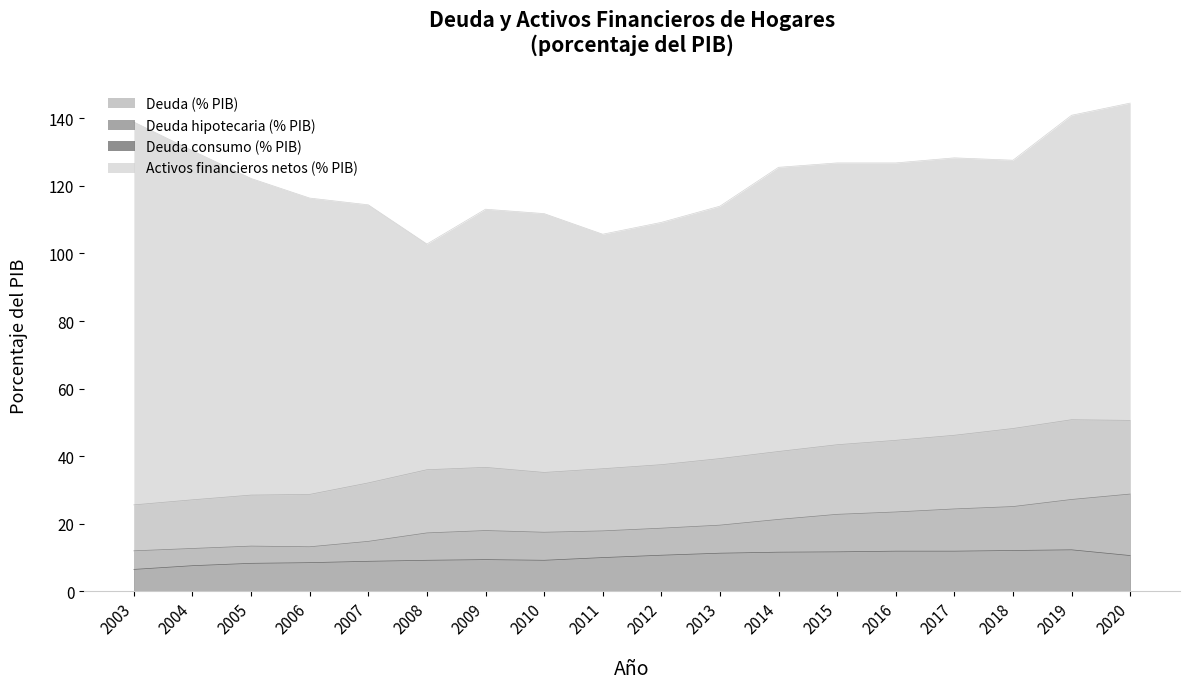

In Deuda (% PIB), how many points are higher than both neighbors (excluding endpoints)?

2